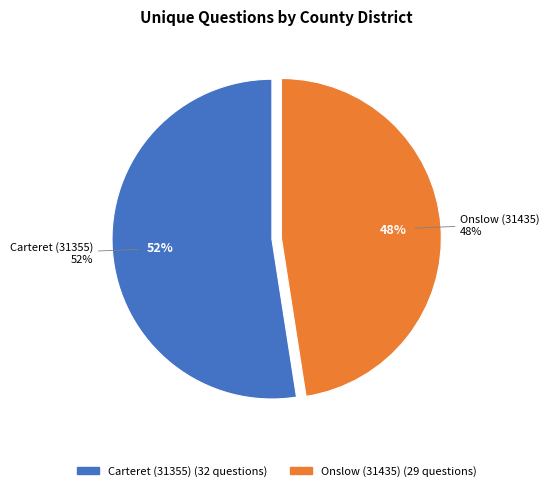

Which category has the smallest portion of the pie?

Onslow (31435)